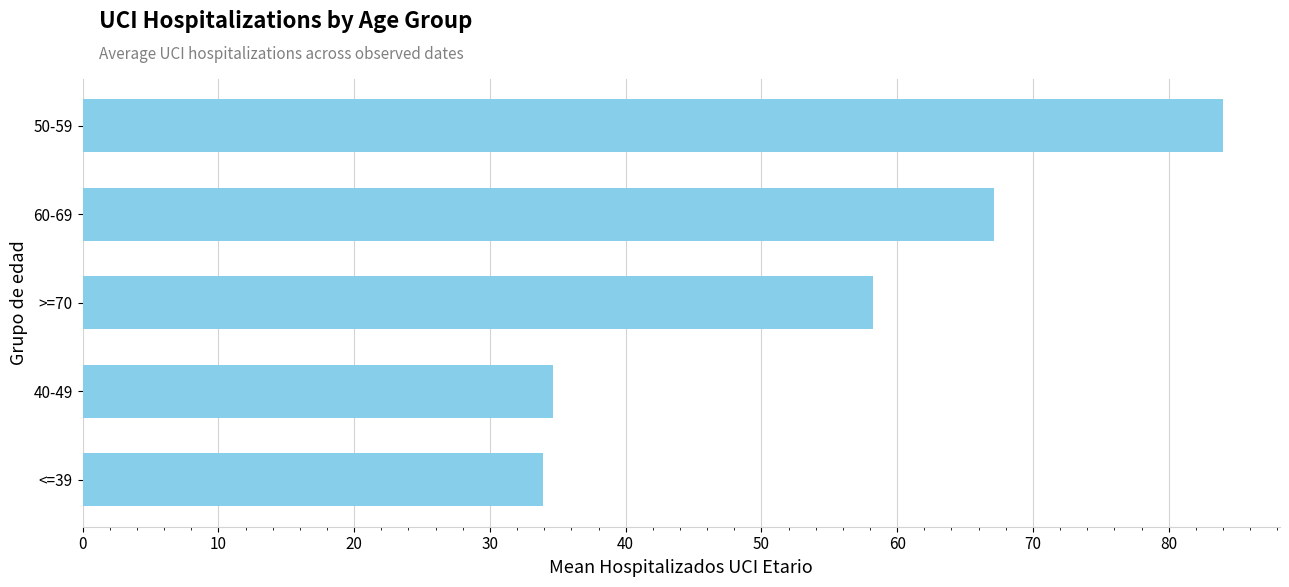

Rank the categories by value from highest to lowest.

50-59, 60-69, >=70, 40-49, <=39